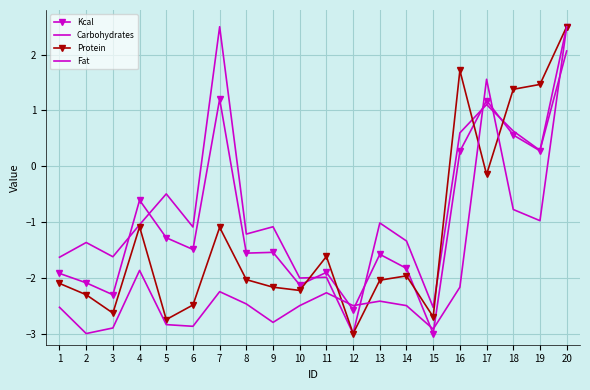

How many data points in Fat are less than -2?

15